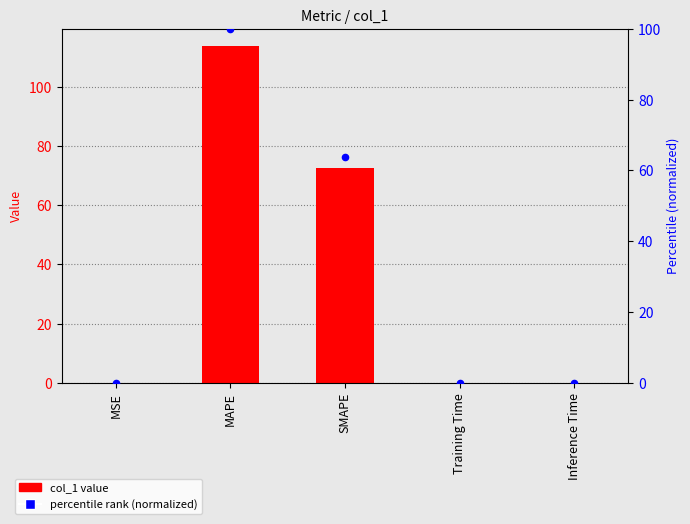

Which series contains the highest Y value?

col_1